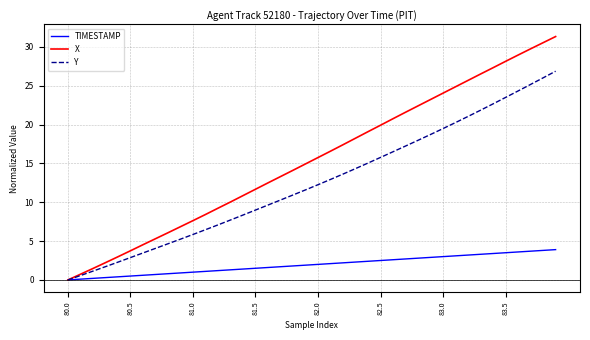

Which series has the largest total across all categories?

X